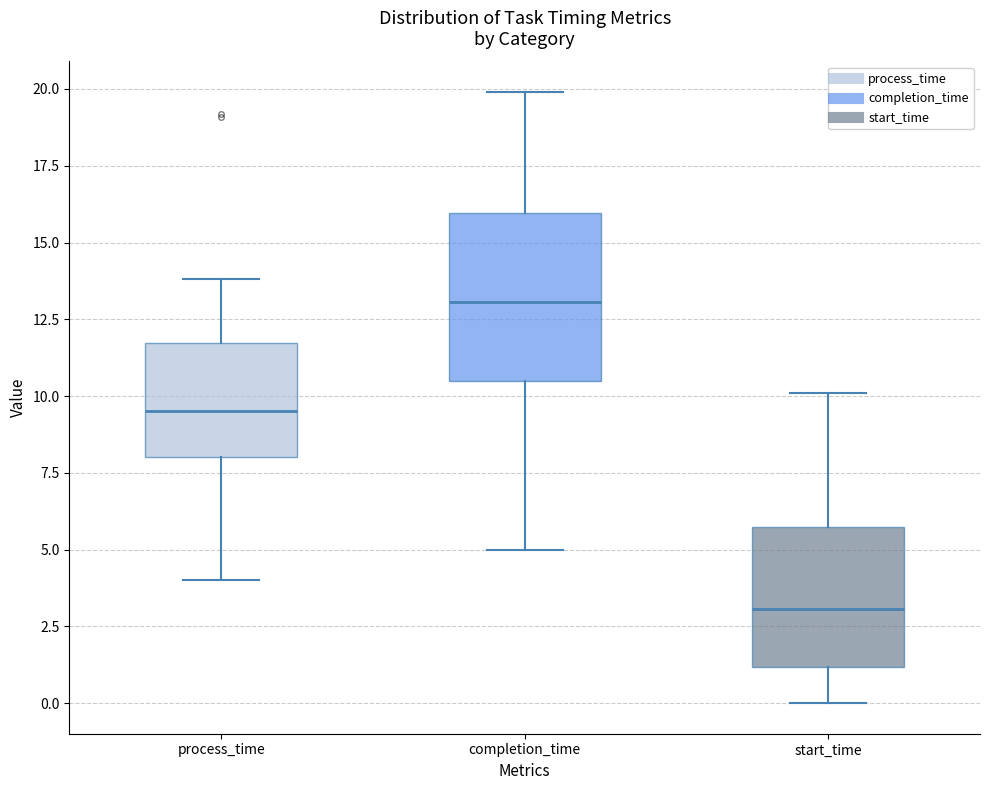

Which box's median line is the lowest?

start_time